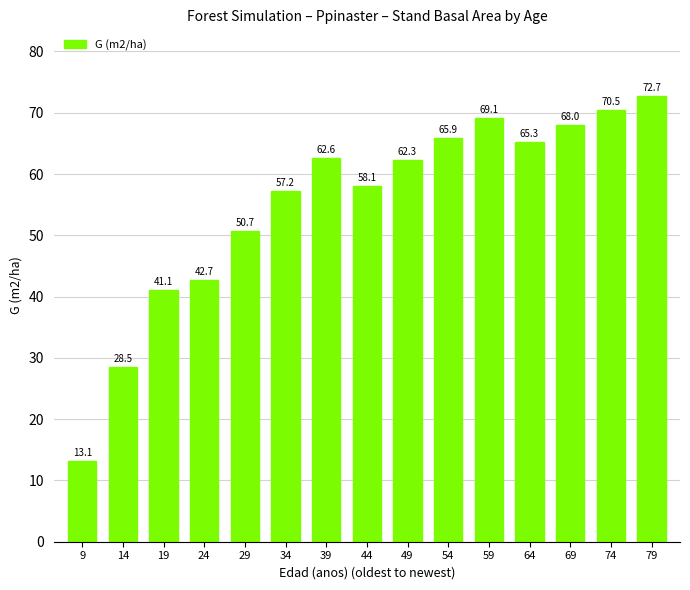

What is the change in value from 14 to 69?

+39.5